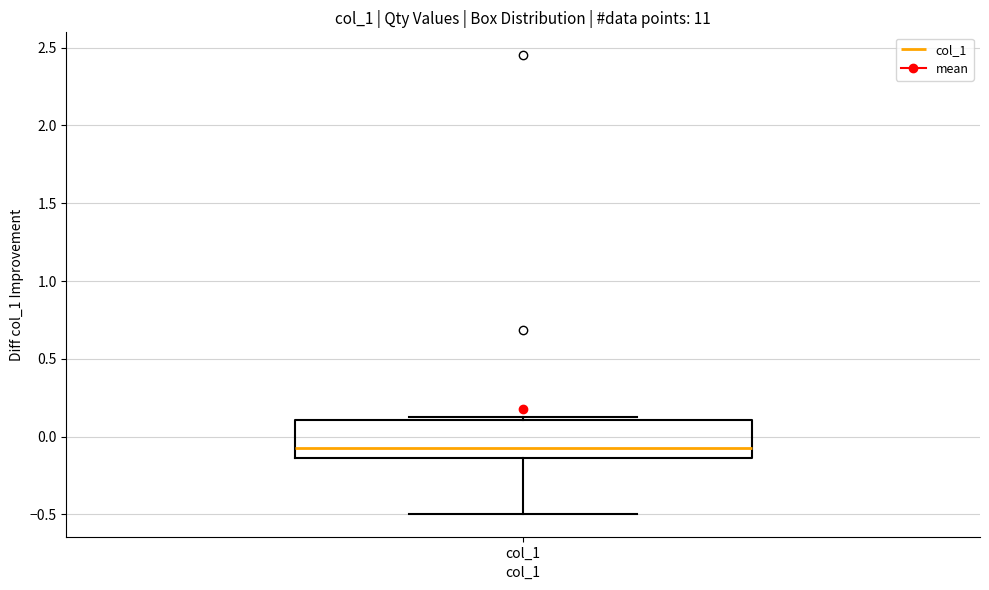

Transcribe this box plot: give where the median line is, the range the box spans, and where the two whiskers end, as read against the y-axis. The values are not printed on the chart, so give them approximately, as read against the axis.

median -0.05, box -0.15 to 0.10, whiskers -0.50 to 0.15